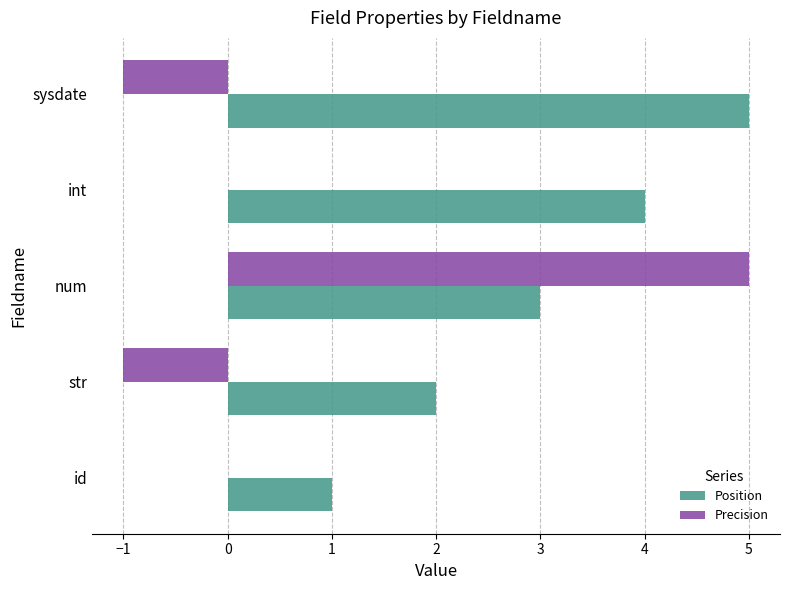

What is the approximate value of Position at num?

3